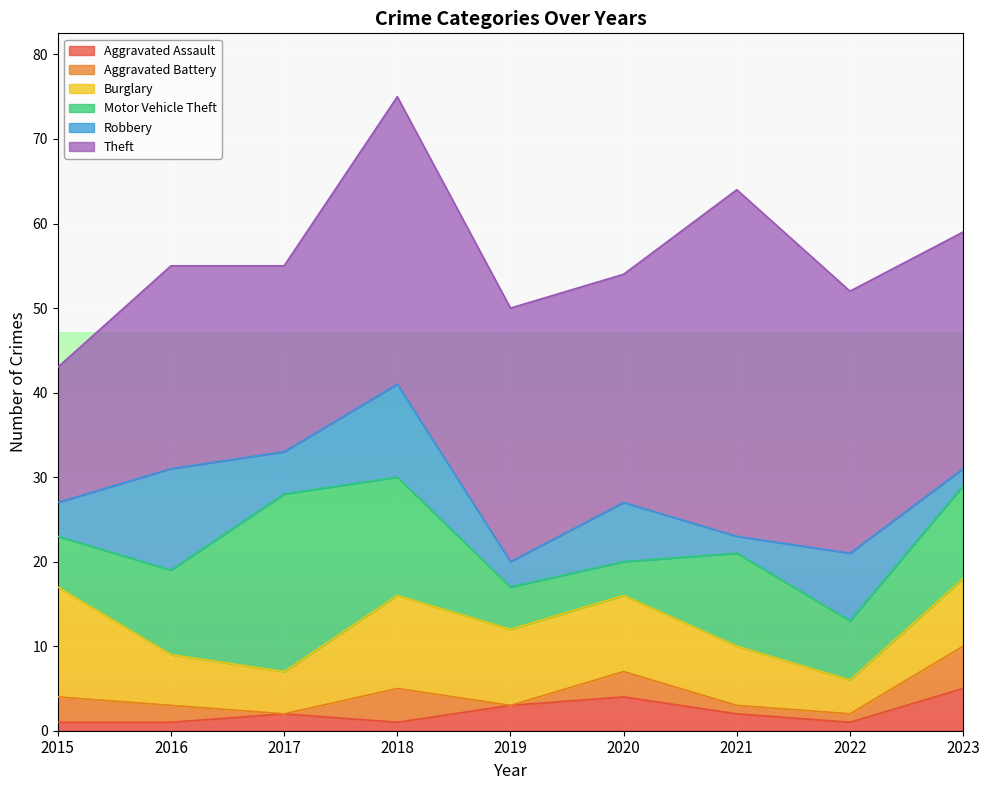

List the series in order of their peak value, highest first.

Theft, Motor Vehicle Theft, Burglary, Robbery, Aggravated Assault, Aggravated Battery